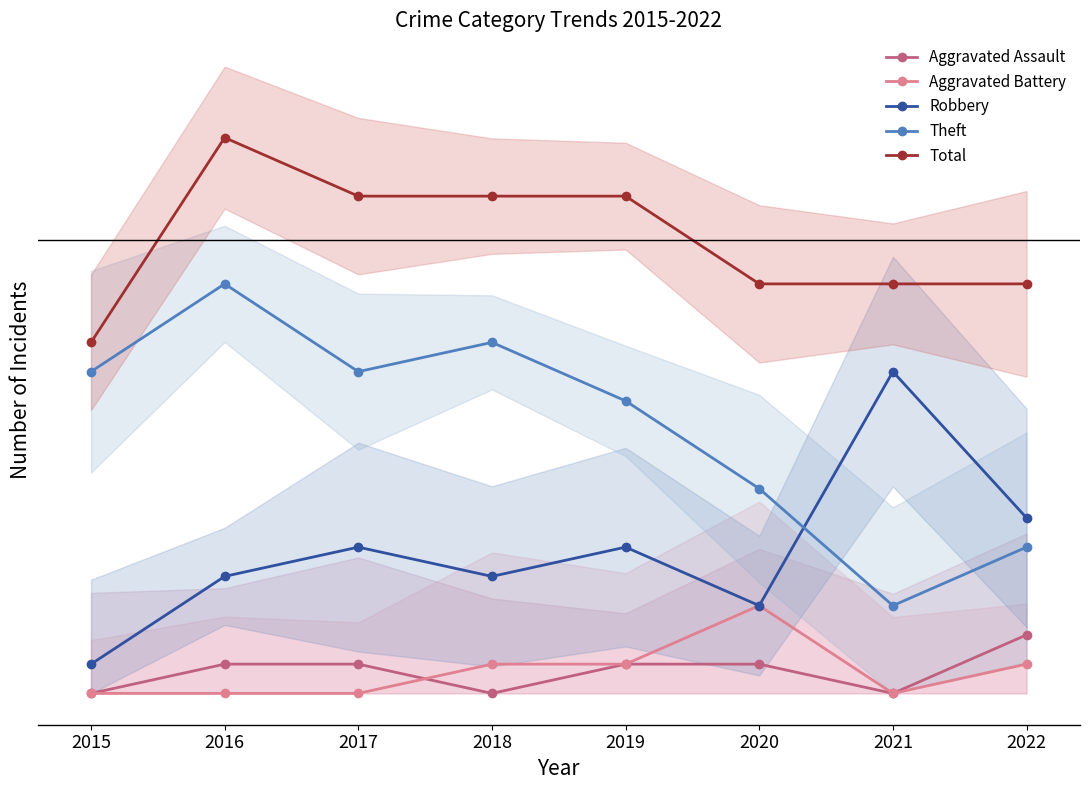

Is it true that Robbery equals 11 at 2021?

True